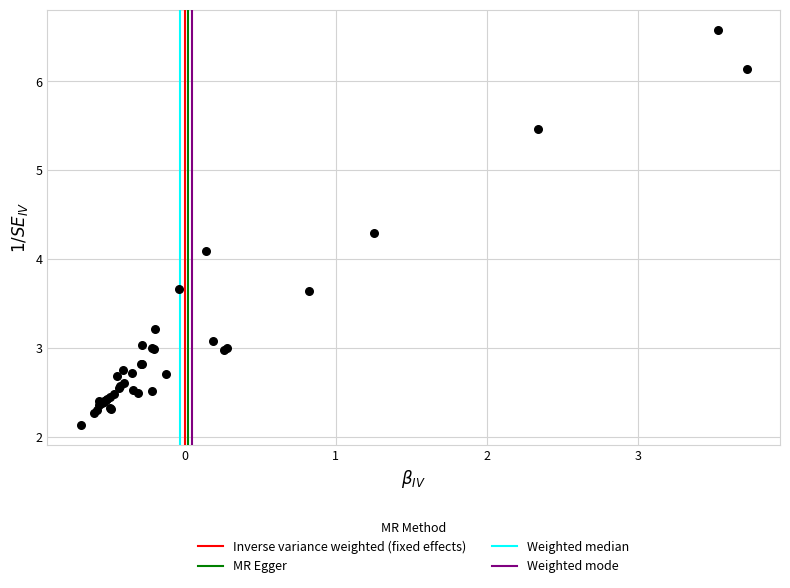

What Y value in the scatter plot is closest to 4?

4.1